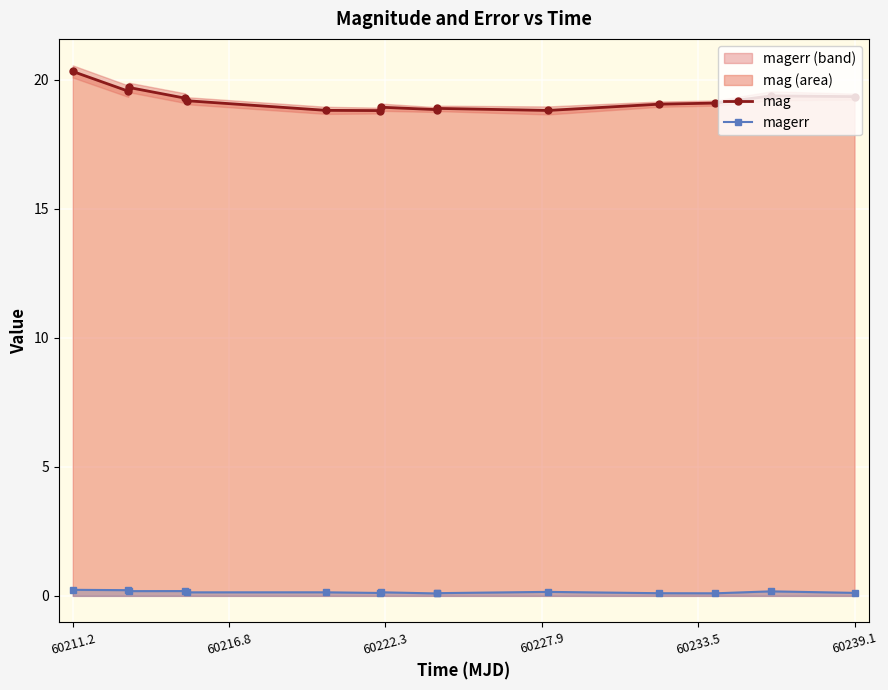

At which label does mag reach its peak?

60211.2